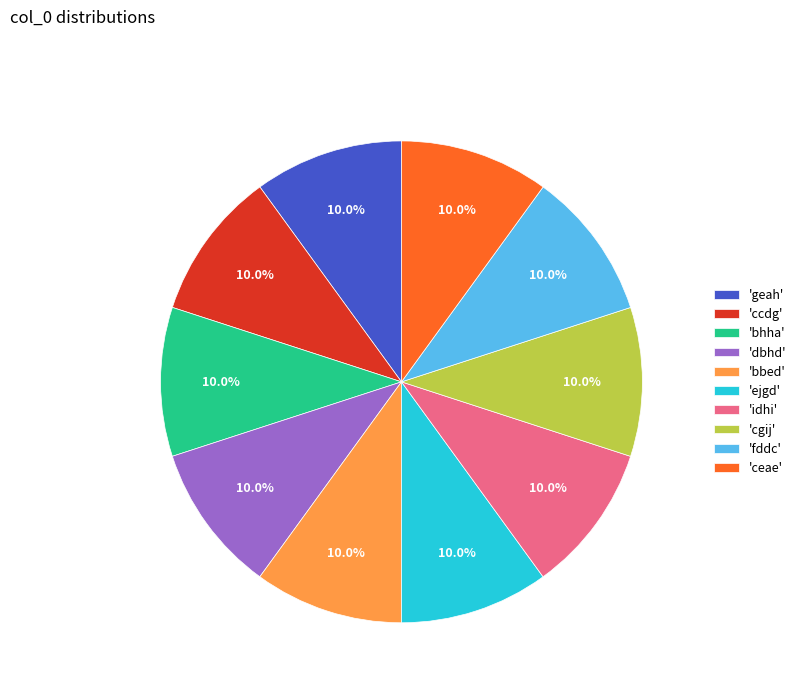

Does 'fddc' account for over 50% of the chart?

No